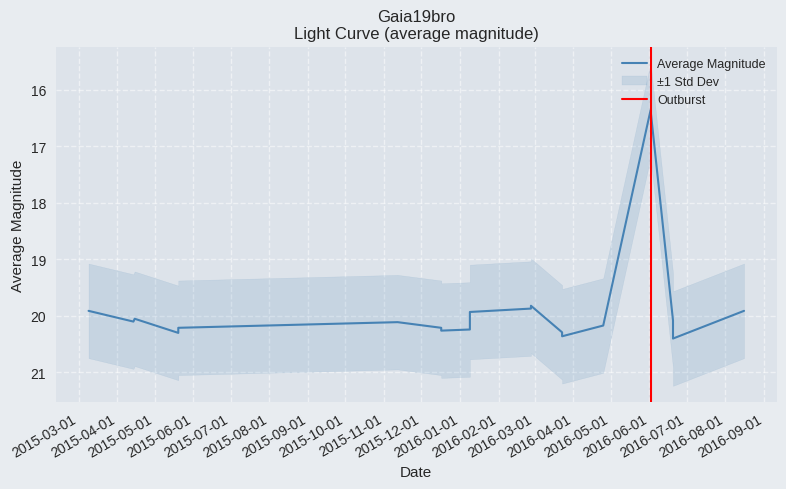

How many categories are shown in the chart?

20